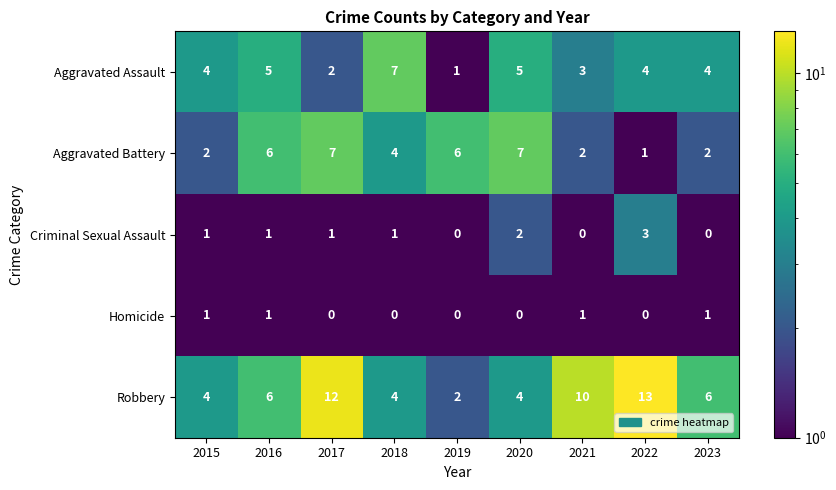

At which category does the chart reach its peak across all series?

2022